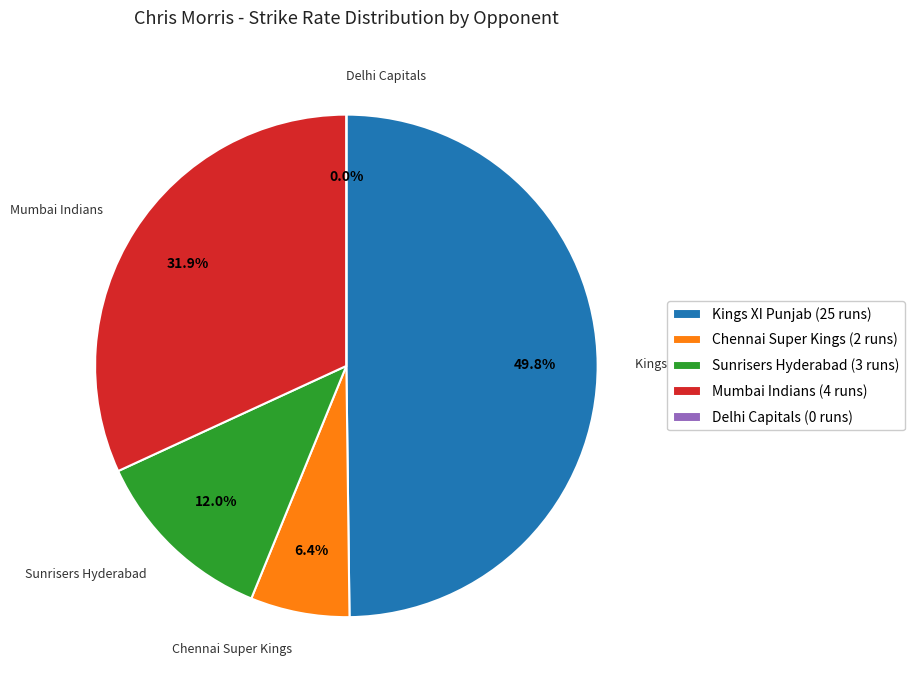

Which has a higher value, Mumbai Indians (4 runs) or Delhi Capitals (0 runs)?

Mumbai Indians (4 runs)